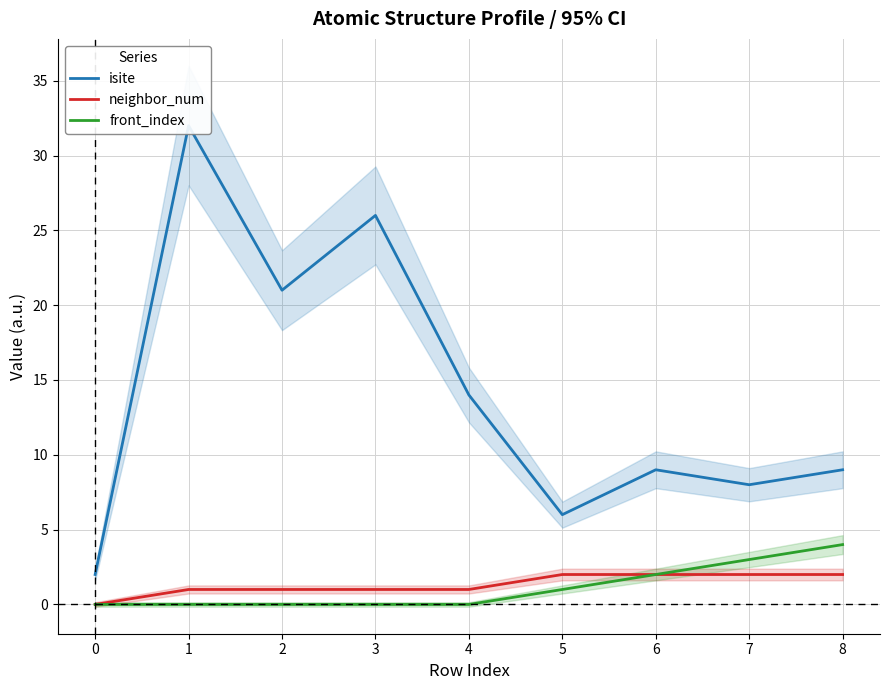

Is this an area chart (filled region under the line)?

No